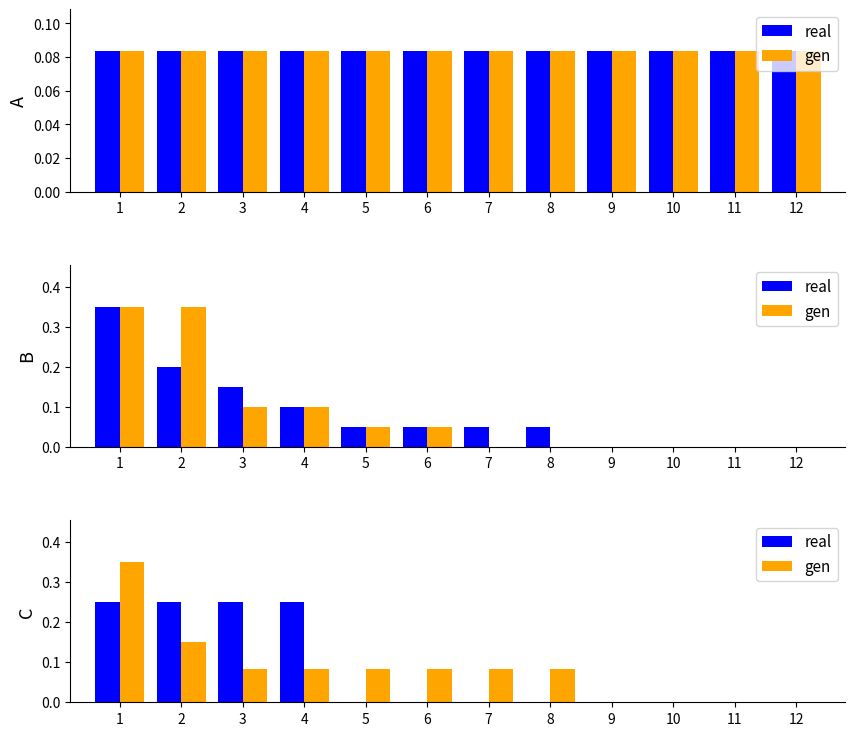

Which category has the highest value in the real series?

1